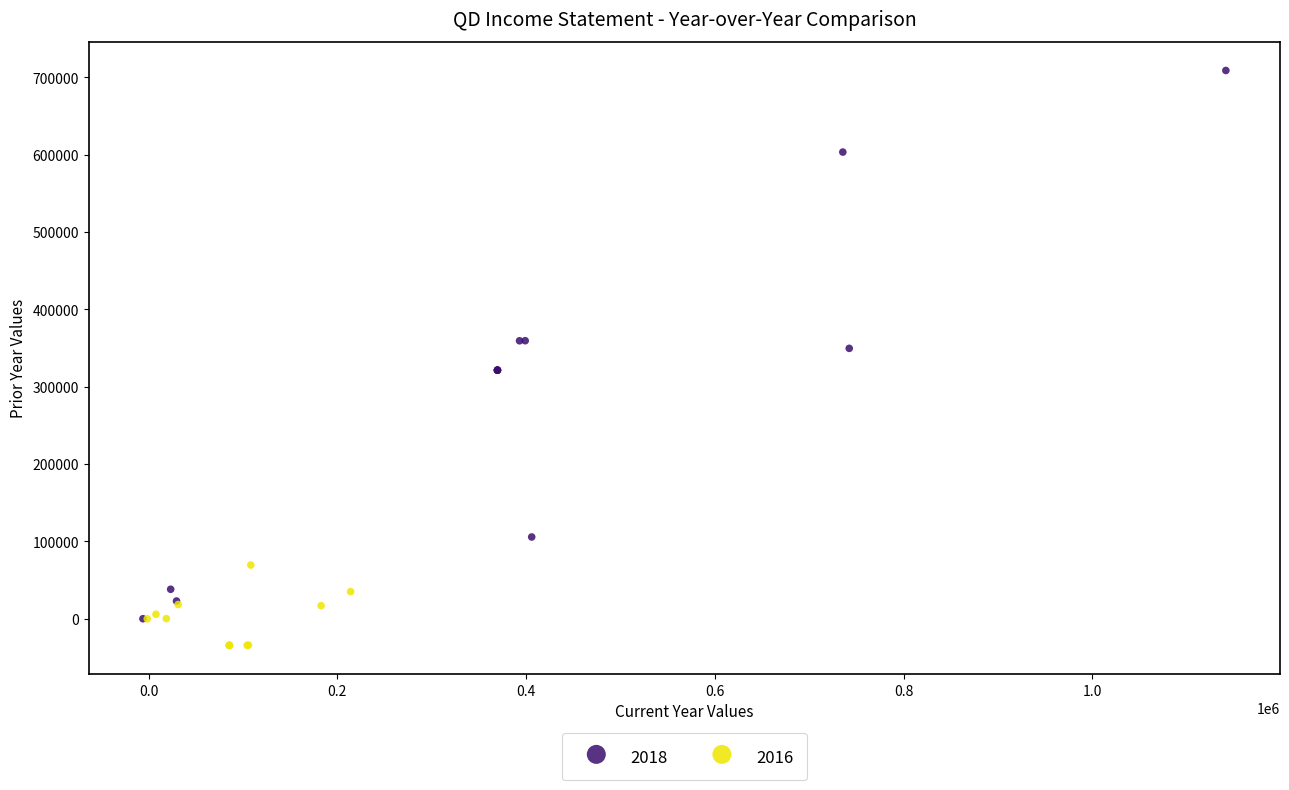

Which series reaches the maximum Y coordinate?

2018